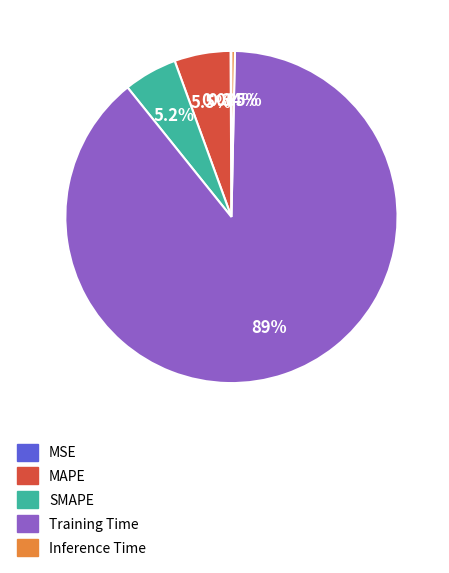

Is the sum of Inference Time and MAPE greater than half?

No